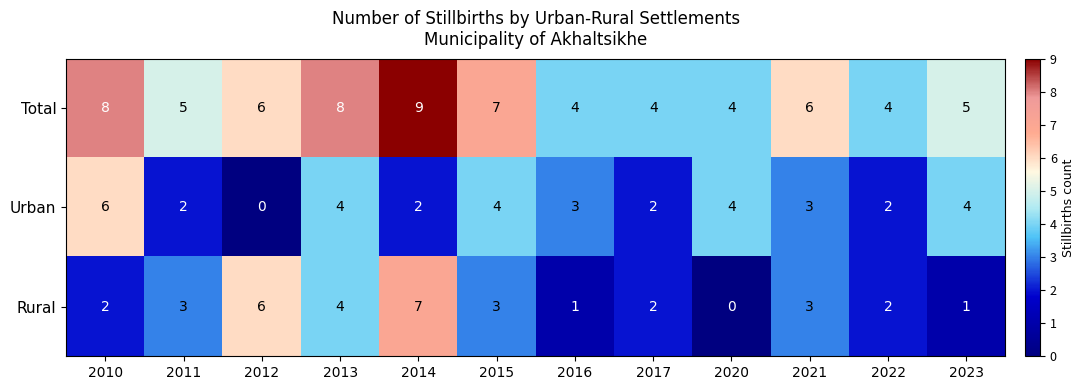

Which series has the widest spread of values?

Rural